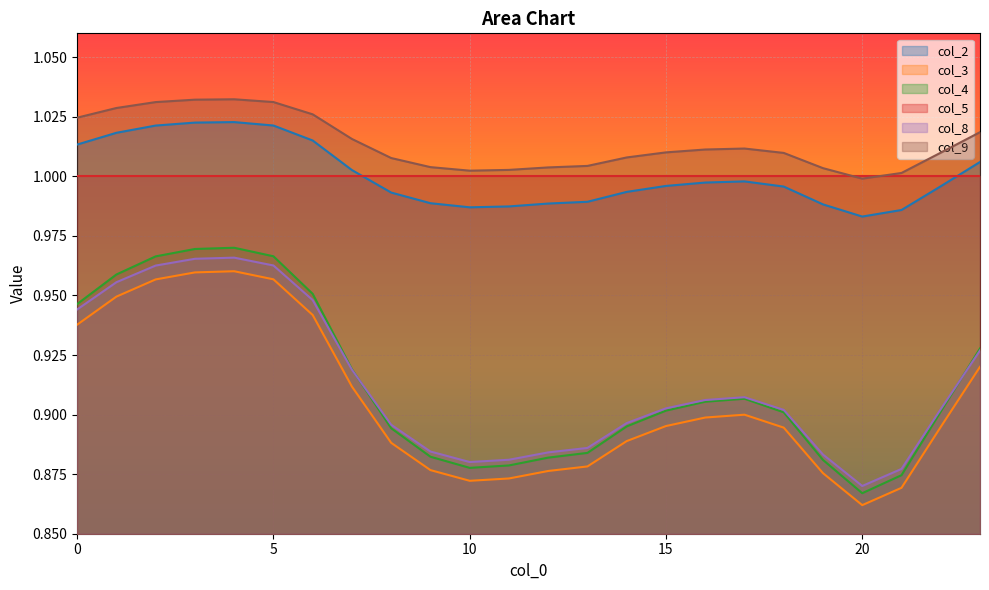

At which label does col_3 reach its minimum?

20